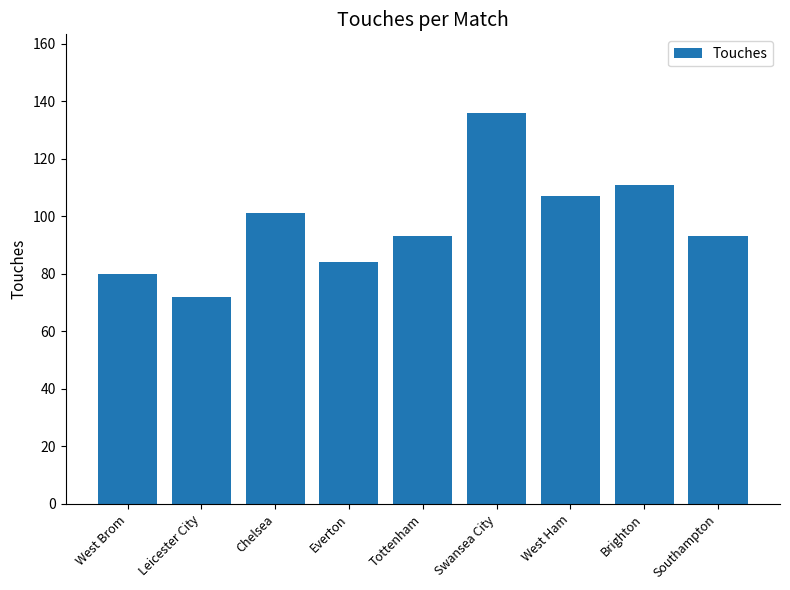

What is the difference between the maximum and minimum values?

64